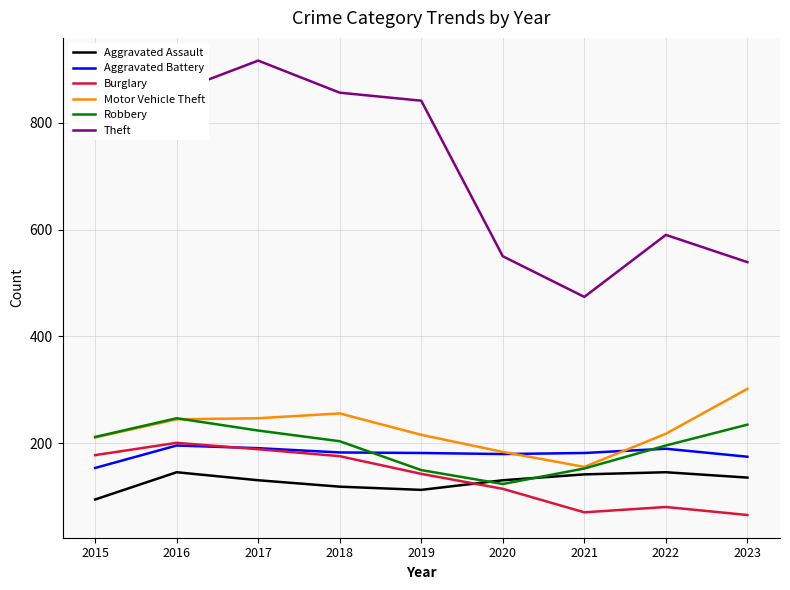

True or false: Theft and Motor Vehicle Theft intersect in this chart.

False